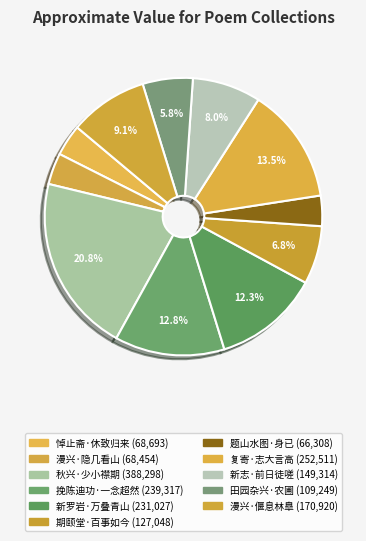

How many slices are in this pie chart?

11